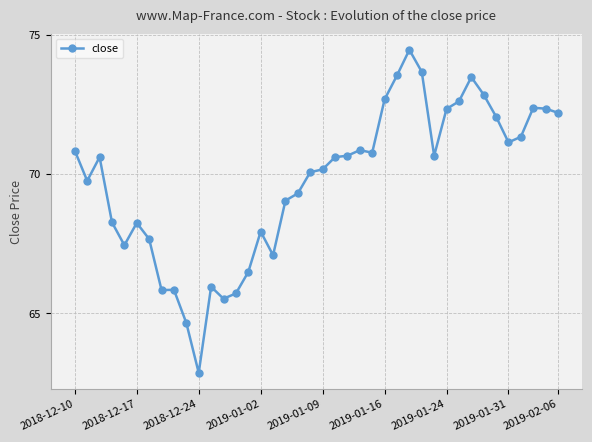

What is the smallest value displayed?

62.9